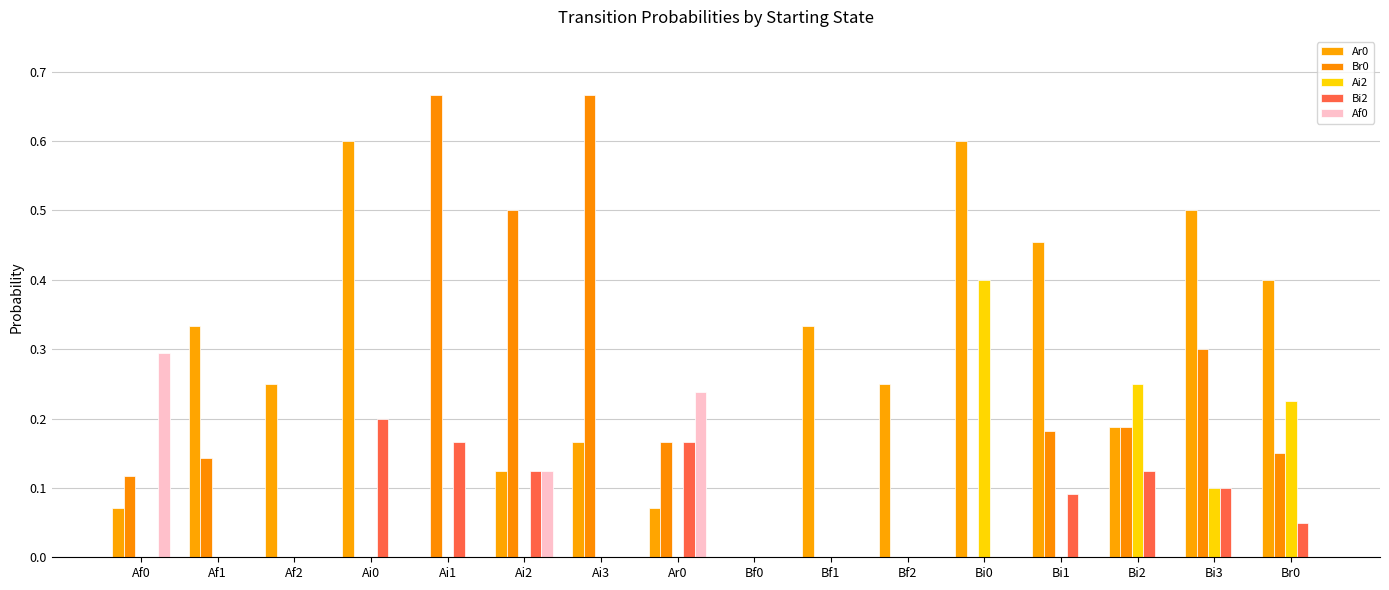

Count the Br0 values in the range 0 to 1.

16